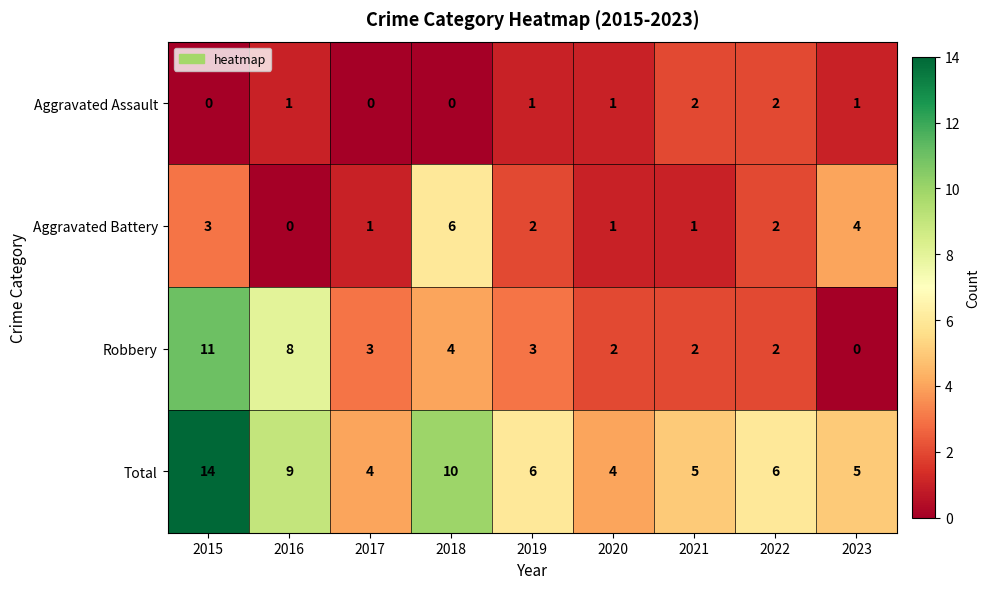

Count the Aggravated Battery values in the range 1 to 3.

6